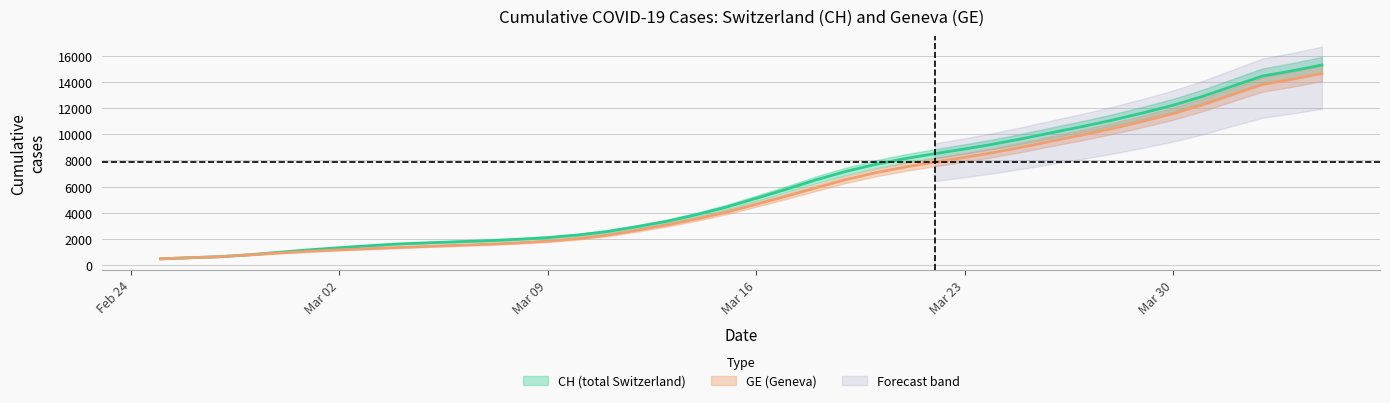

Is the value of GE at 37 greater than the value of CH at 29?

Yes